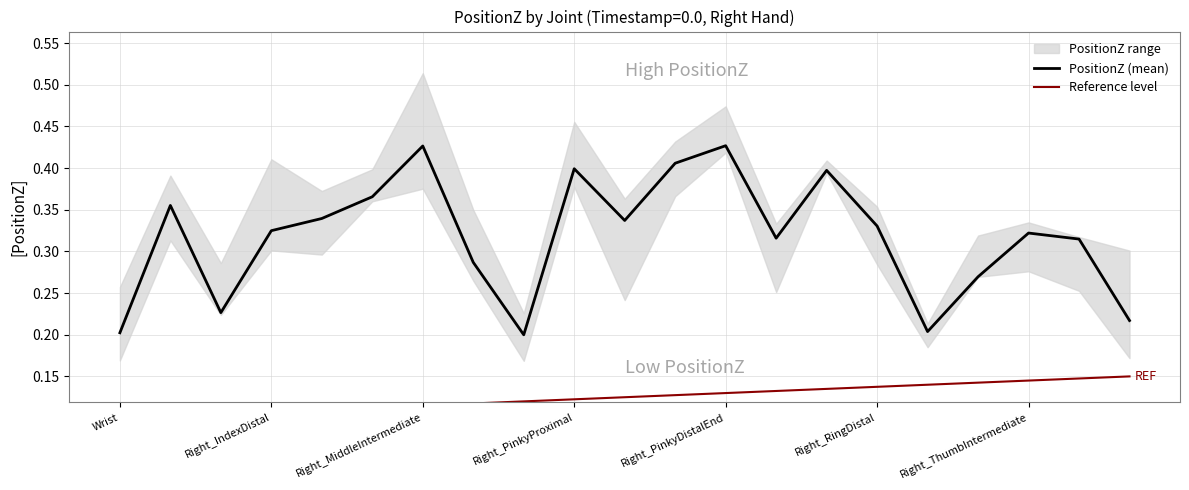

How many interior local valleys does the PositionZ (mean) series have?

5